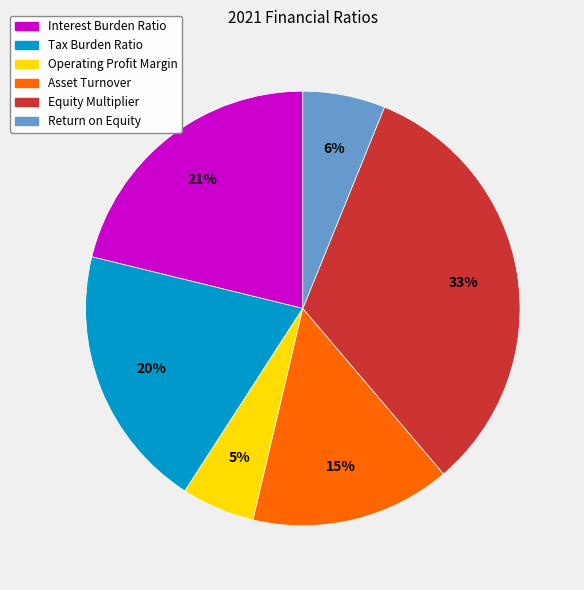

What percentage is the Tax Burden Ratio slice, to the nearest percent?

20%